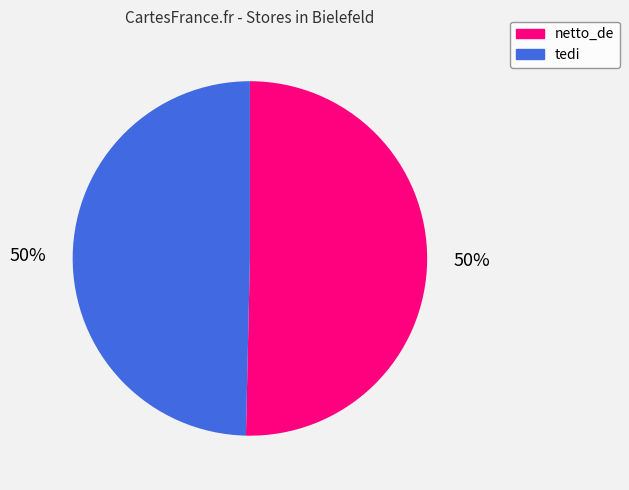

What is the ratio of the value at netto_de to the value at tedi?

1.0